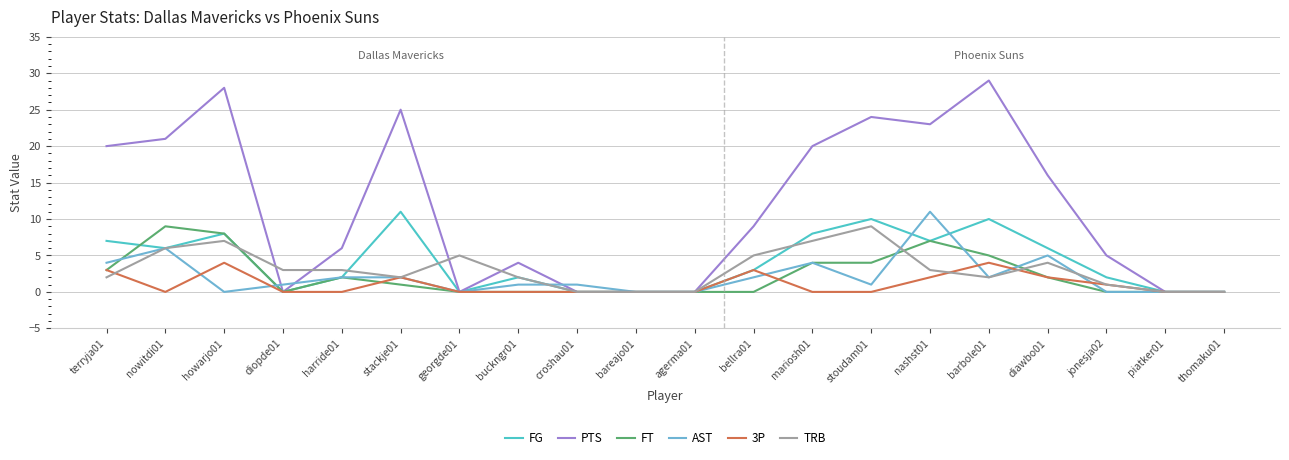

Which series has the largest range (max minus min)?

PTS